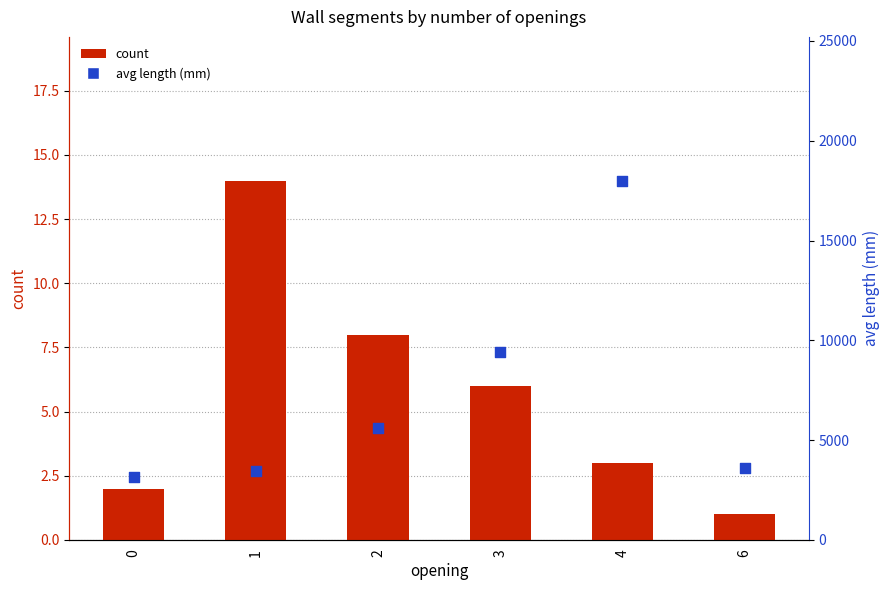

Which series has the largest Y range (max minus min)?

avg length